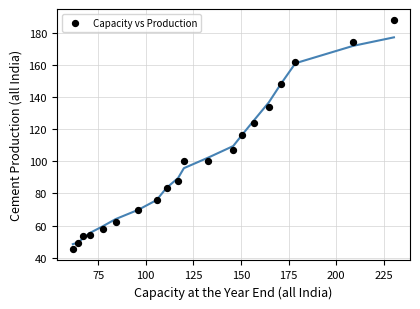

What is the range of Y values (max minus min)?

142.2